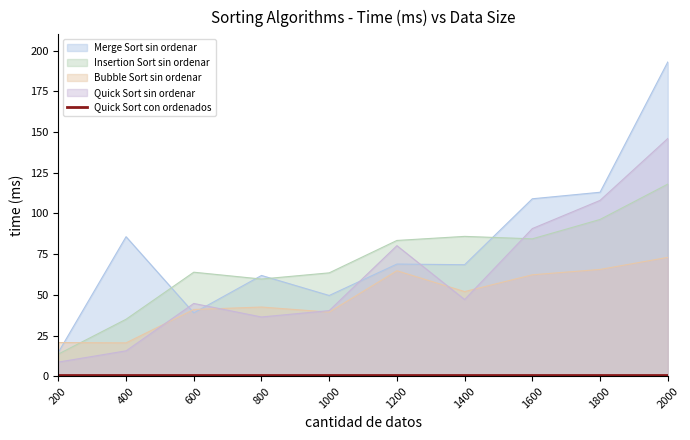

At which category is the sum across all series the highest?

2000